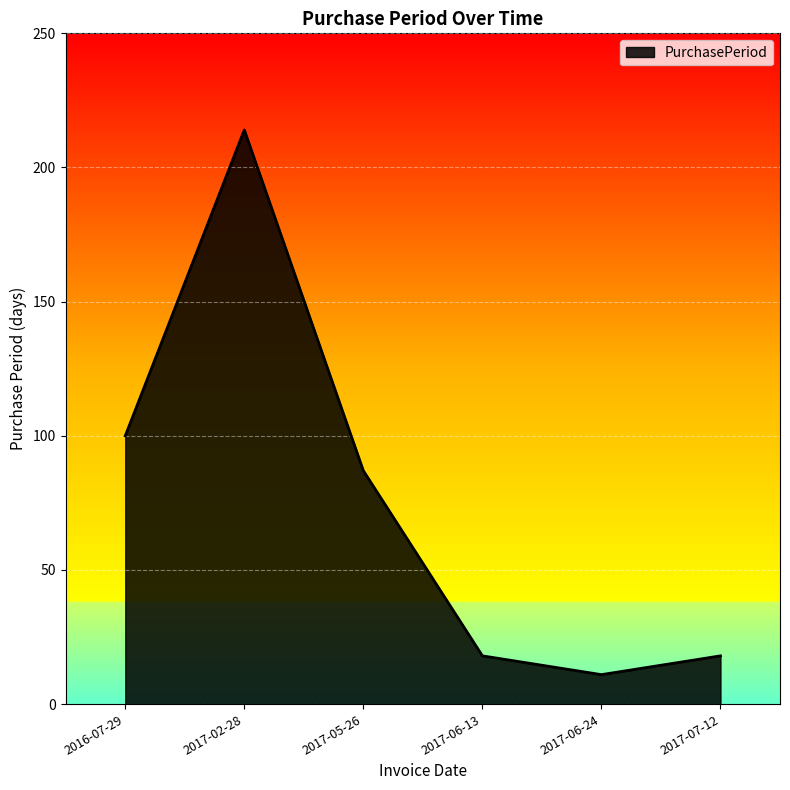

Which has a higher value, 2017-06-24 or 2016-07-29?

2016-07-29